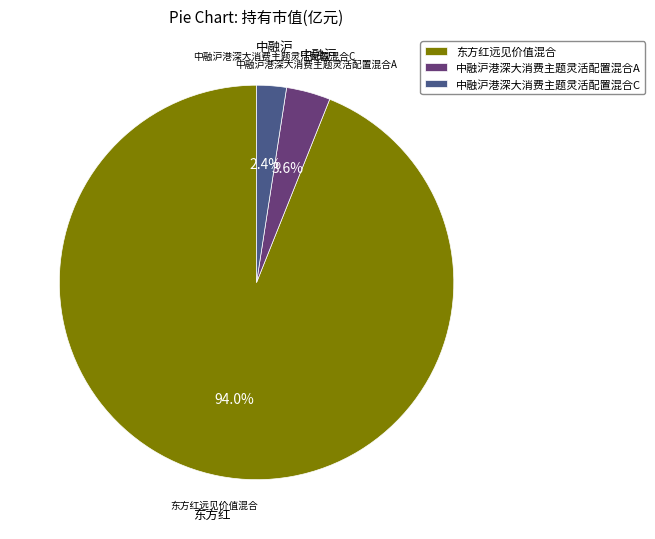

Count the number of slices in the pie.

3